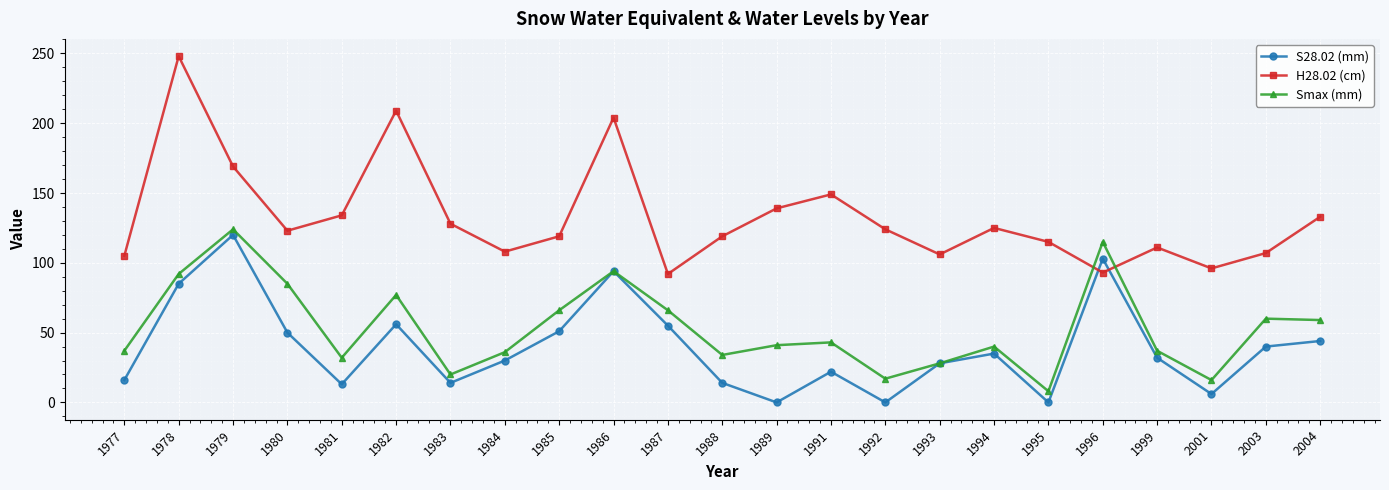

What is the difference between the maximum and minimum values in the S28.02 (mm) series?

120